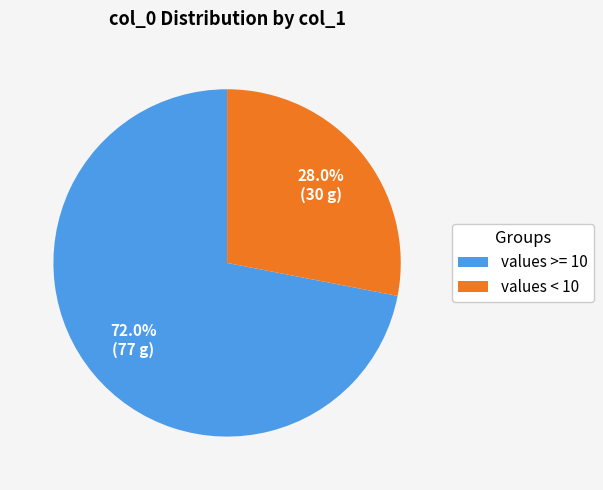

Between values < 10 and values >= 10, which is larger?

values >= 10